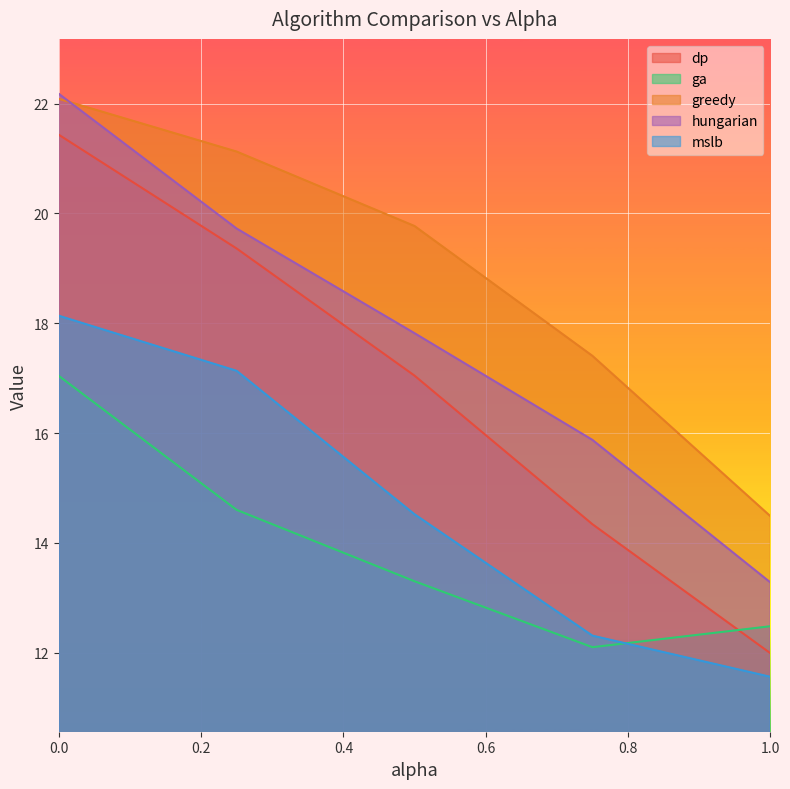

What is the label of the 1st point from the right?

1.0